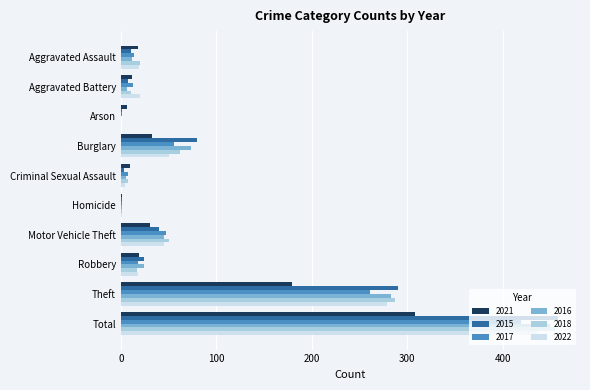

Is the value of 2015 at Aggravated Battery greater than the value of 2018 at Total?

No